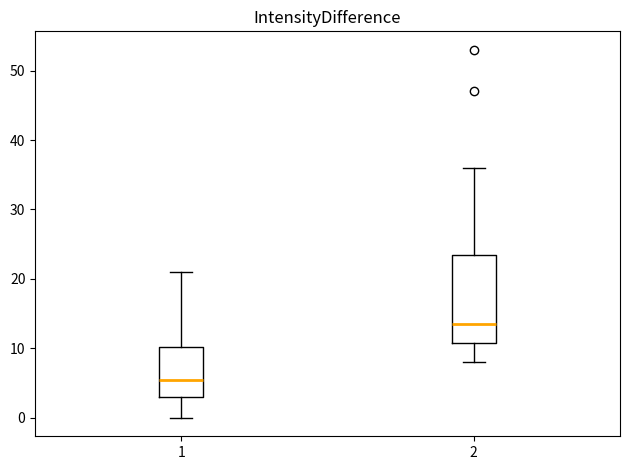

Where is the upper edge of the box at x = 2 on the y-axis? The values are not printed on the chart, so give them approximately, as read against the axis.

24